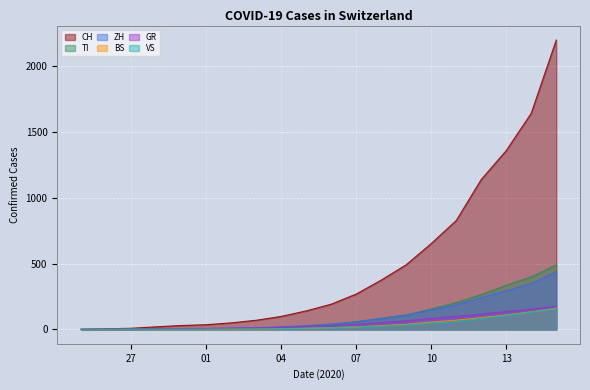

Where is BS nearest to the value 80?

2020-03-12